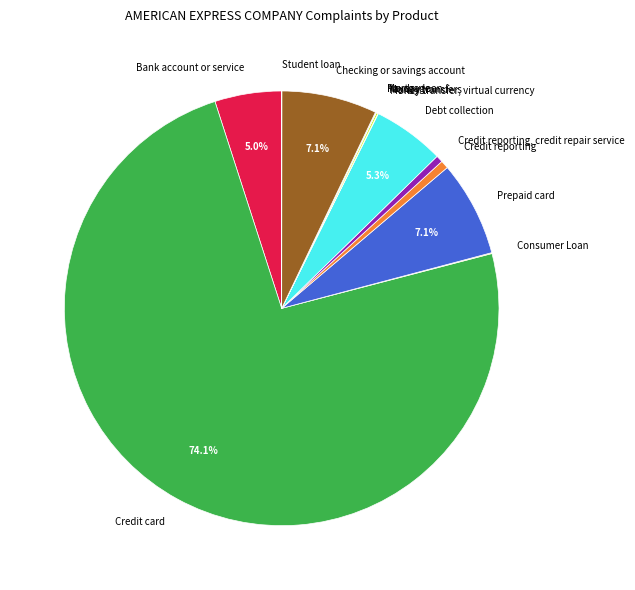

Is there any slice that represents more than half of the pie?

Yes